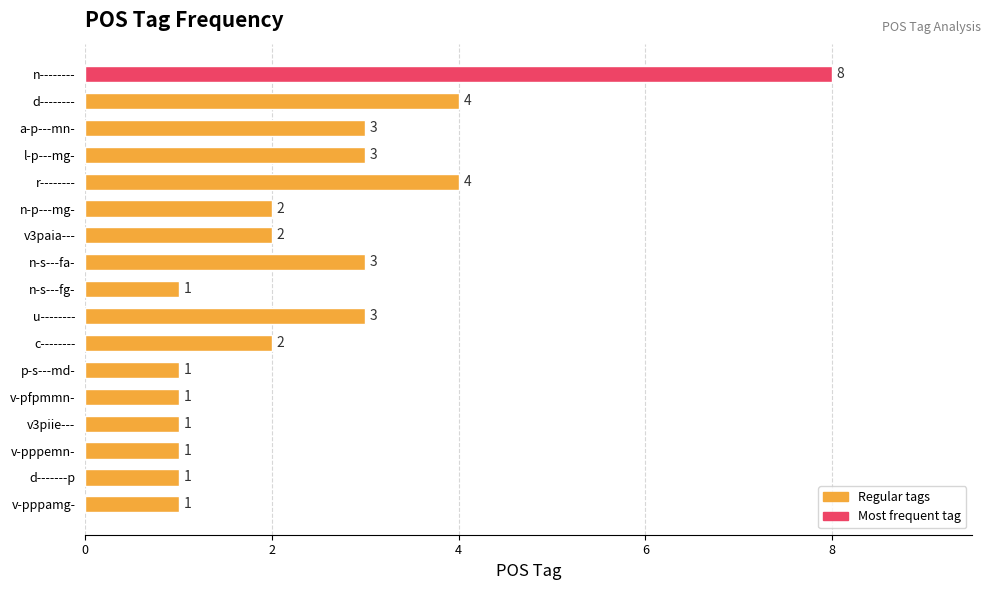

Reading top to bottom, what are all the values shown in this chart?

8	4	3	3	4	2	2	3	1	3	2	1	1	1	1	1	1